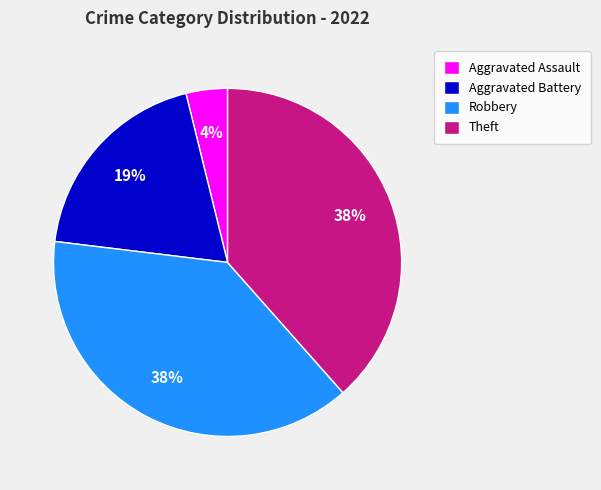

True or false: Theft accounts for 24% of the total.

False